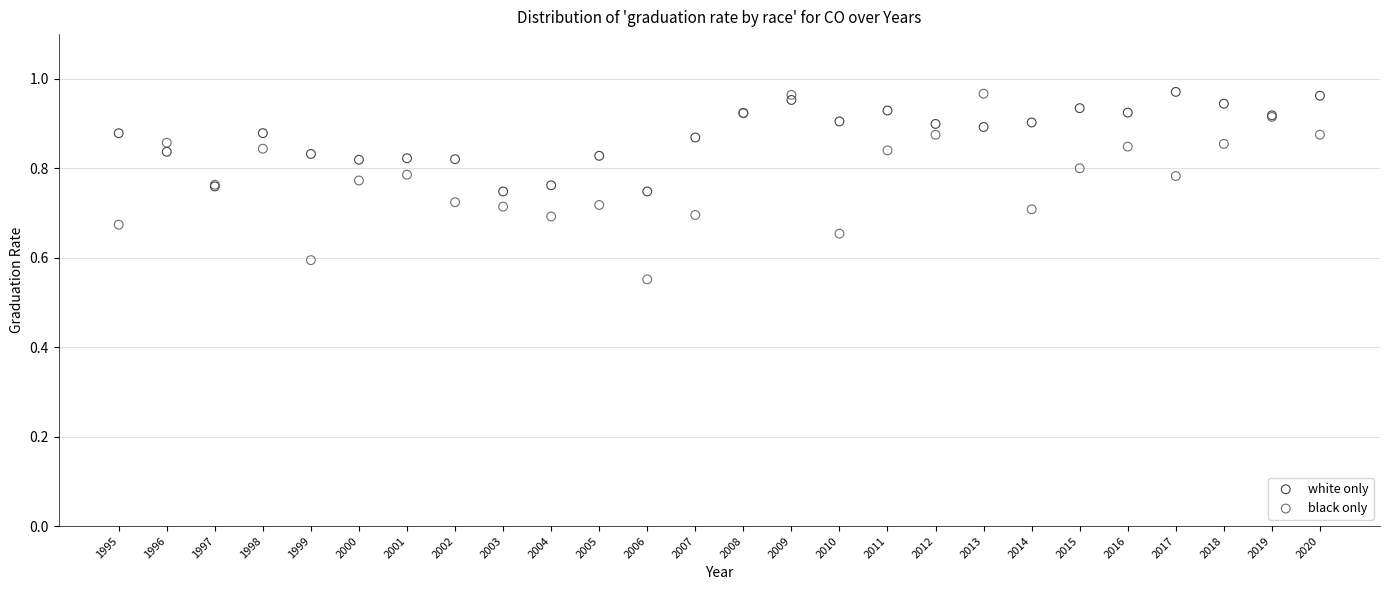

Which series reaches the minimum Y coordinate?

black only